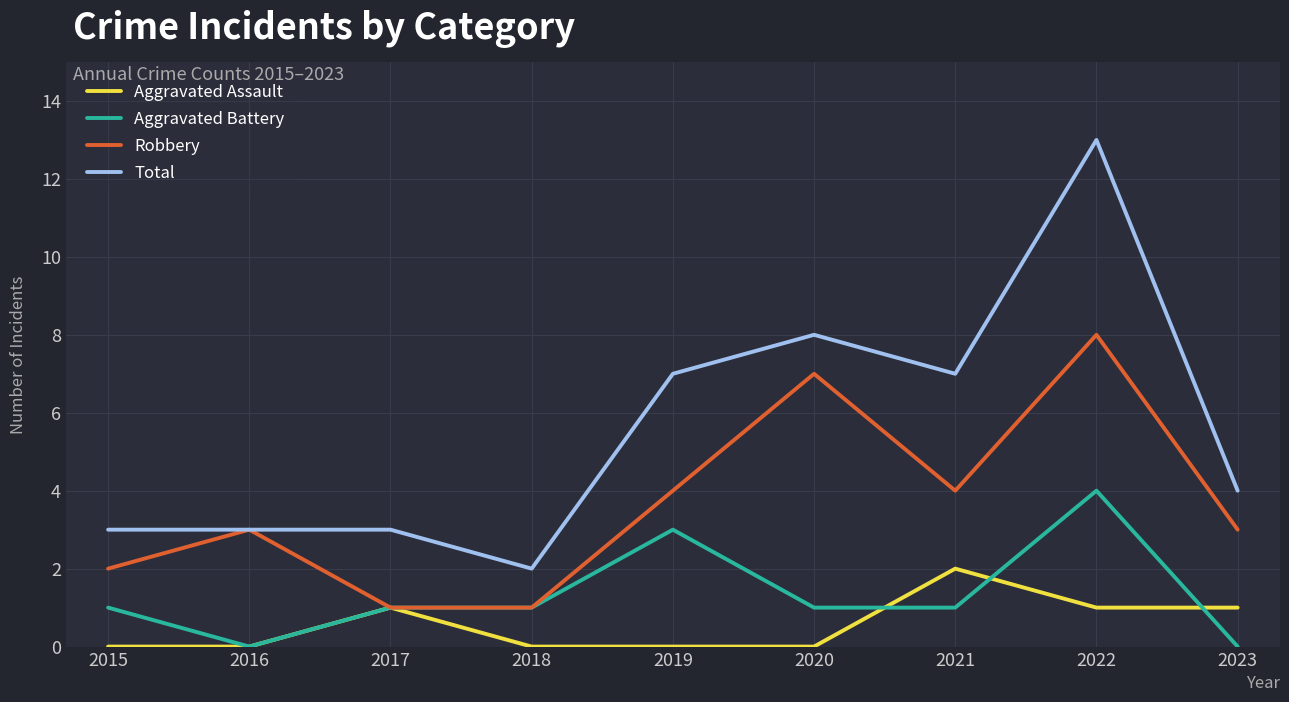

Reading right to left, extract all data points from this chart.

Aggravated Assault: 2023=1	2022=1	2021=2	2020=0	2019=0	2018=0	2017=1	2016=0	2015=0
Aggravated Battery: 2023=0	2022=4	2021=1	2020=1	2019=3	2018=1	2017=1	2016=0	2015=1
Robbery: 2023=3	2022=8	2021=4	2020=7	2019=4	2018=1	2017=1	2016=3	2015=2
Total: 2023=4	2022=13	2021=7	2020=8	2019=7	2018=2	2017=3	2016=3	2015=3